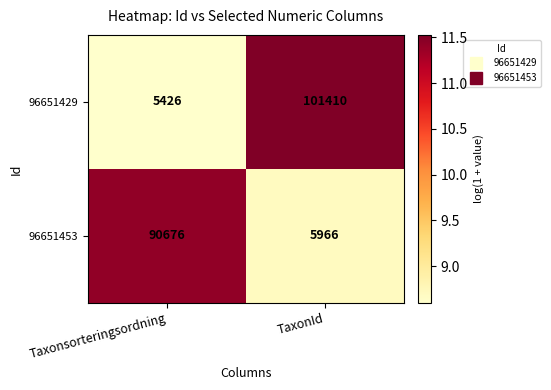

What is the difference between the highest and lowest values at TaxonId?

95444